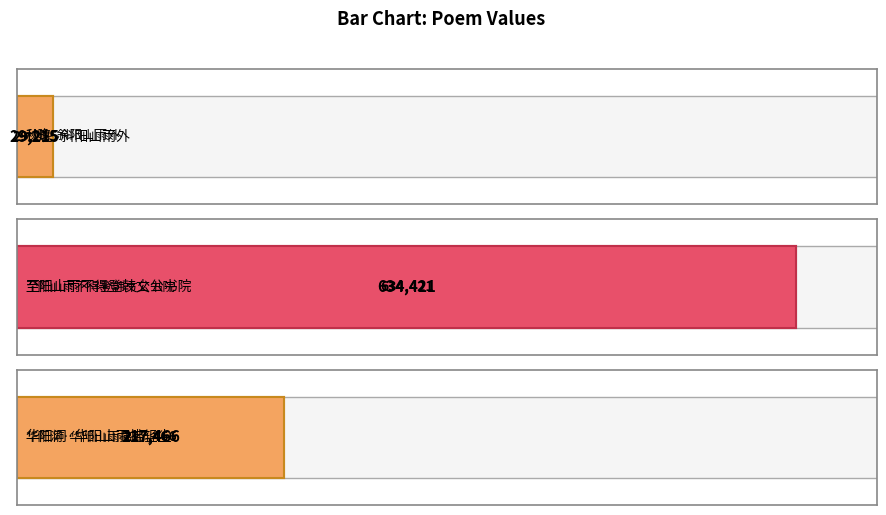

Which label corresponds to the largest value in the chart?

至阳山雨不得登韩文公书院